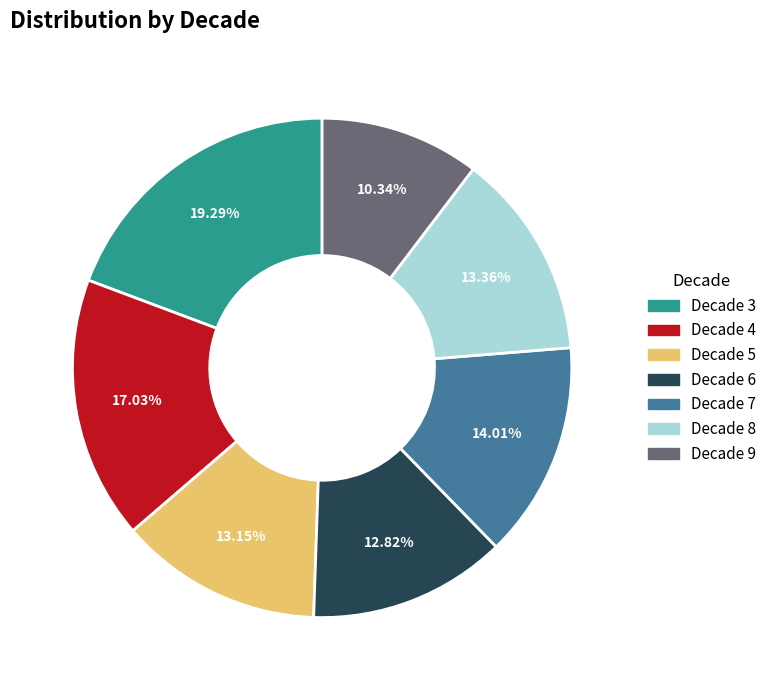

Count the number of slices in the pie.

7